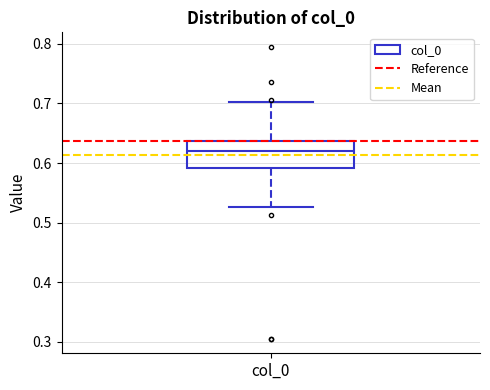

Where is the upper edge of the box for col_0 on the y-axis? The values are not printed on the chart, so give them approximately, as read against the axis.

0.64